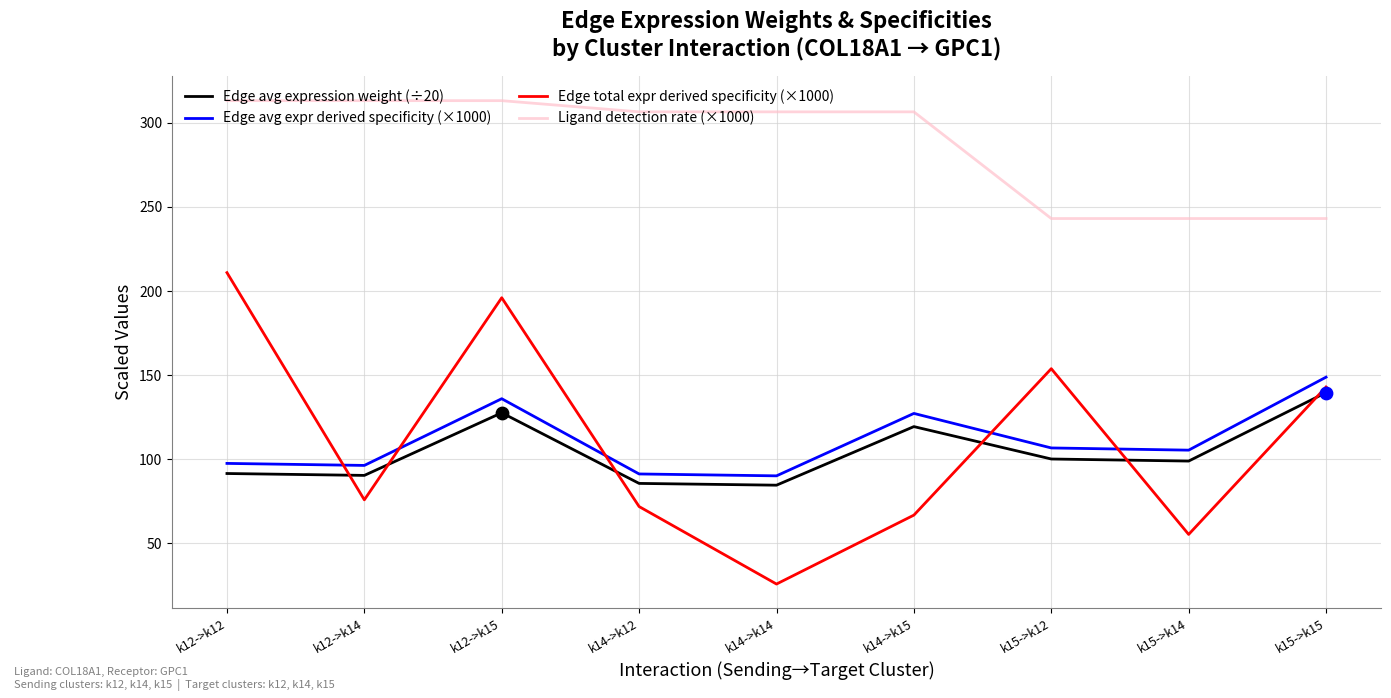

Which series has the largest total across all categories?

Ligand detection rate (×1000)